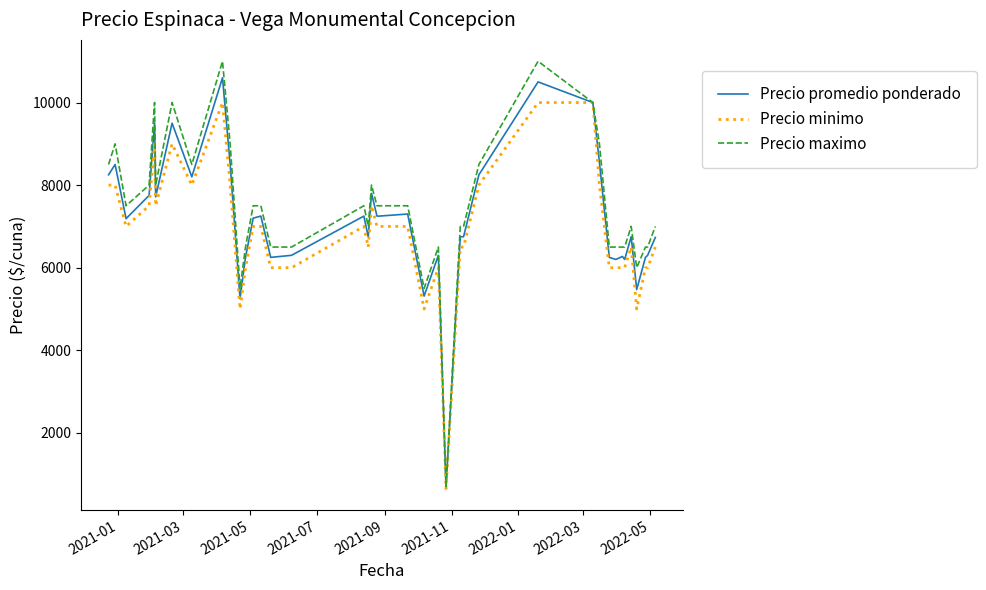

What is the lowest value of the Precio maximo series?

700